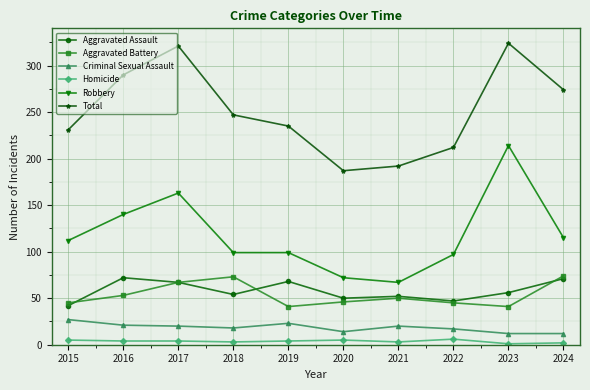

Which series has the largest total across all categories?

Total